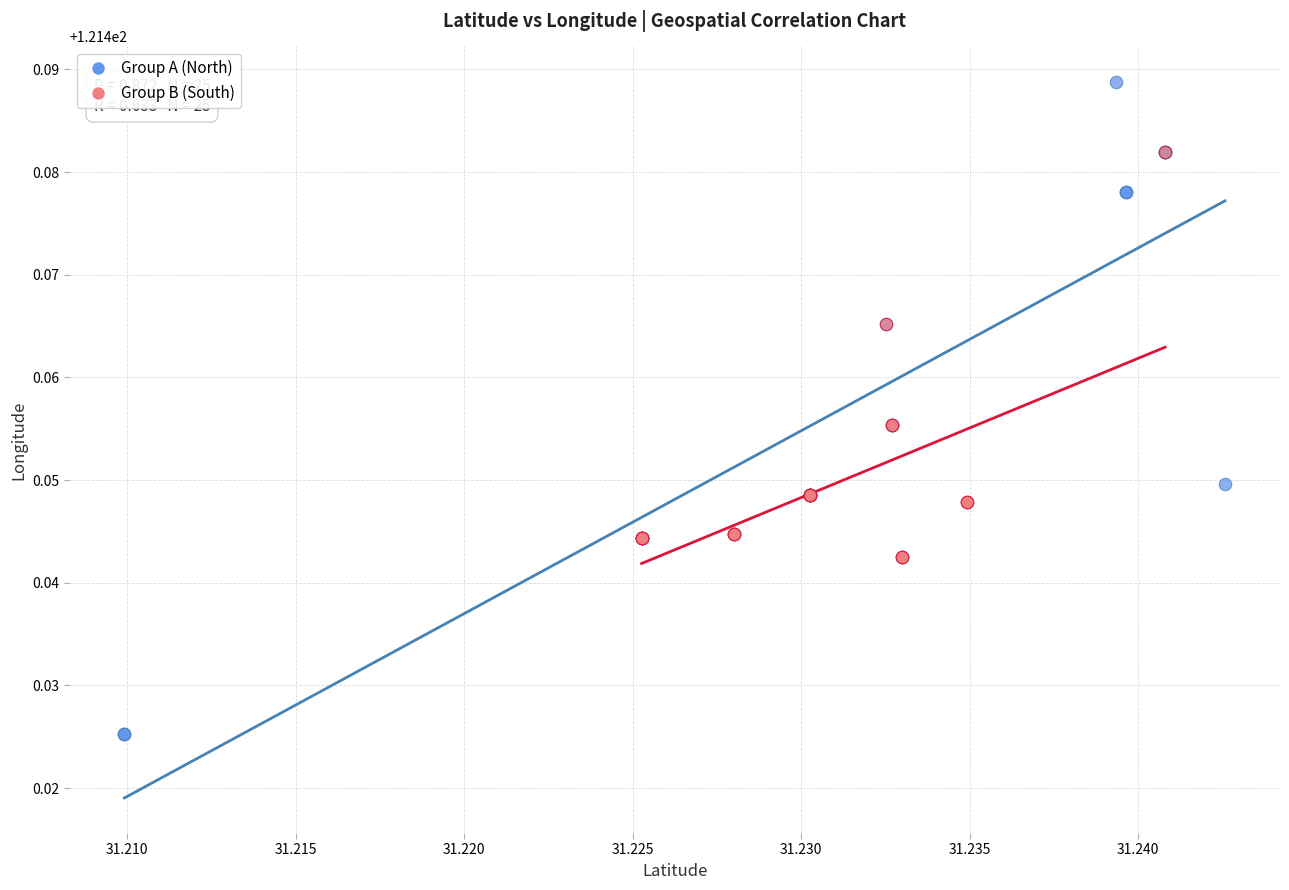

Which series contains the lowest Y value?

Group A (North)